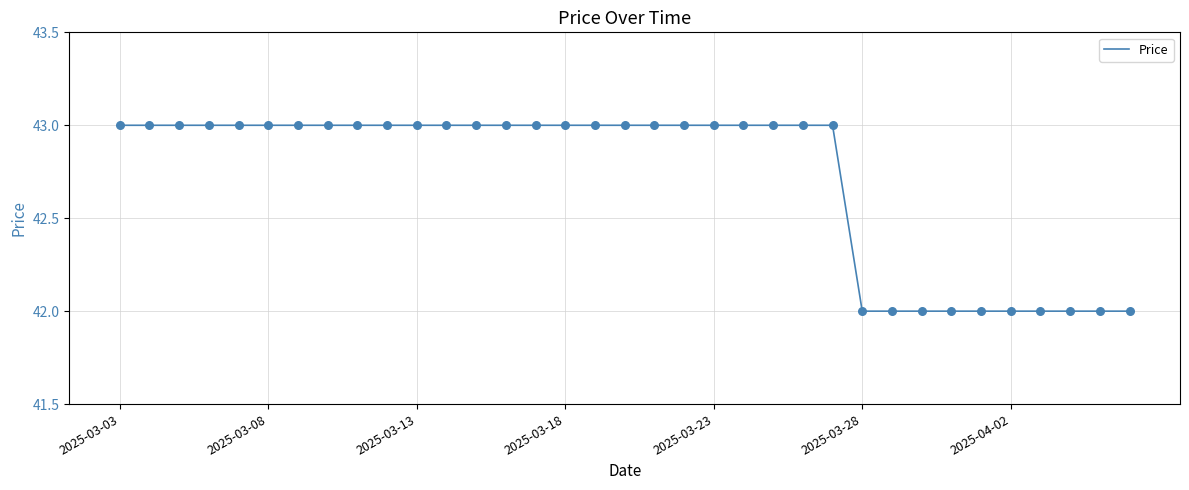

What is the smallest value displayed?

42